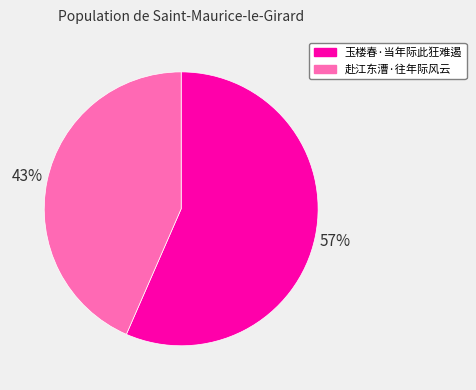

Do 玉楼春·当年际此狂难遏 and 赴江东漕·往年际风云 together represent more than half of the pie?

Yes